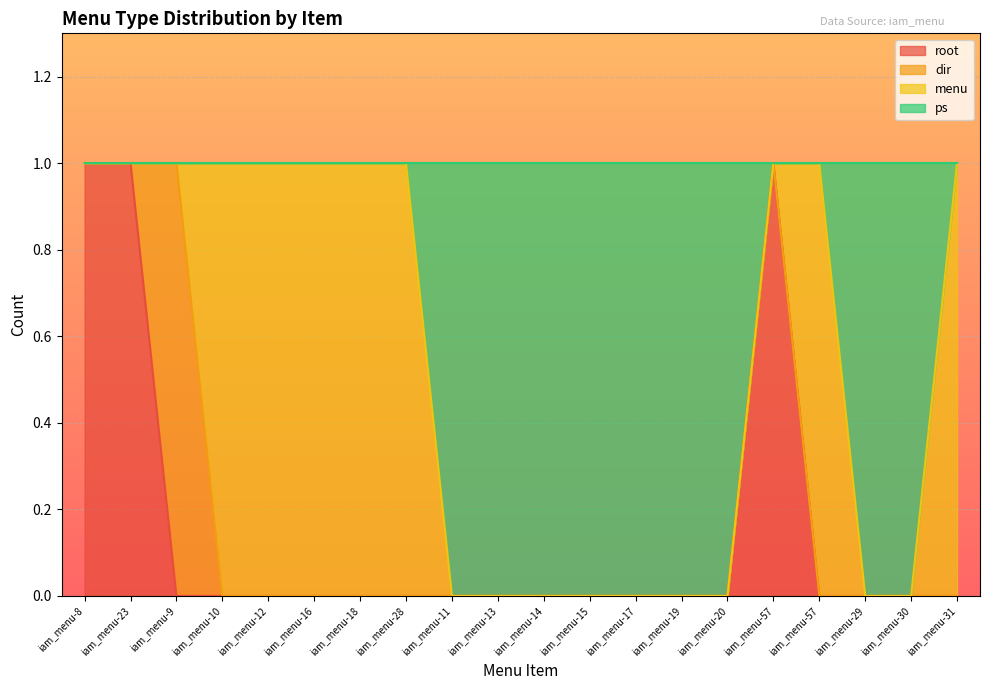

How many interior local peaks does the root series have?

1